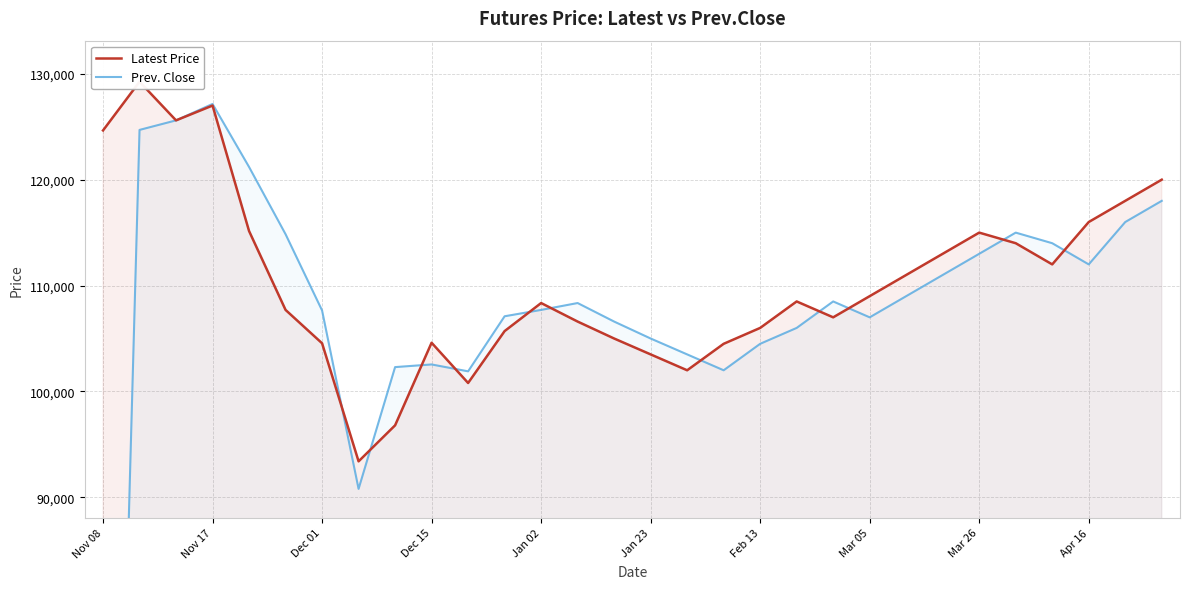

Which series has the widest spread of values?

Prev. Close